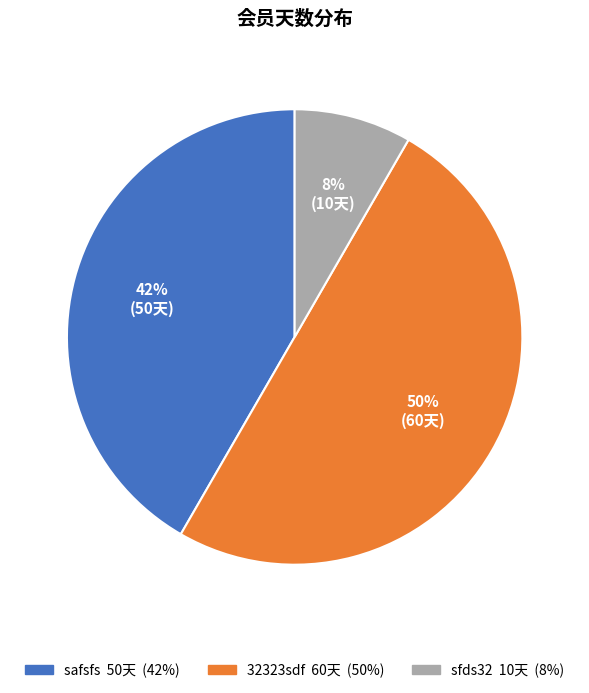

Rank the categories by value from highest to lowest.

32323sdf, safsfs, sfds32